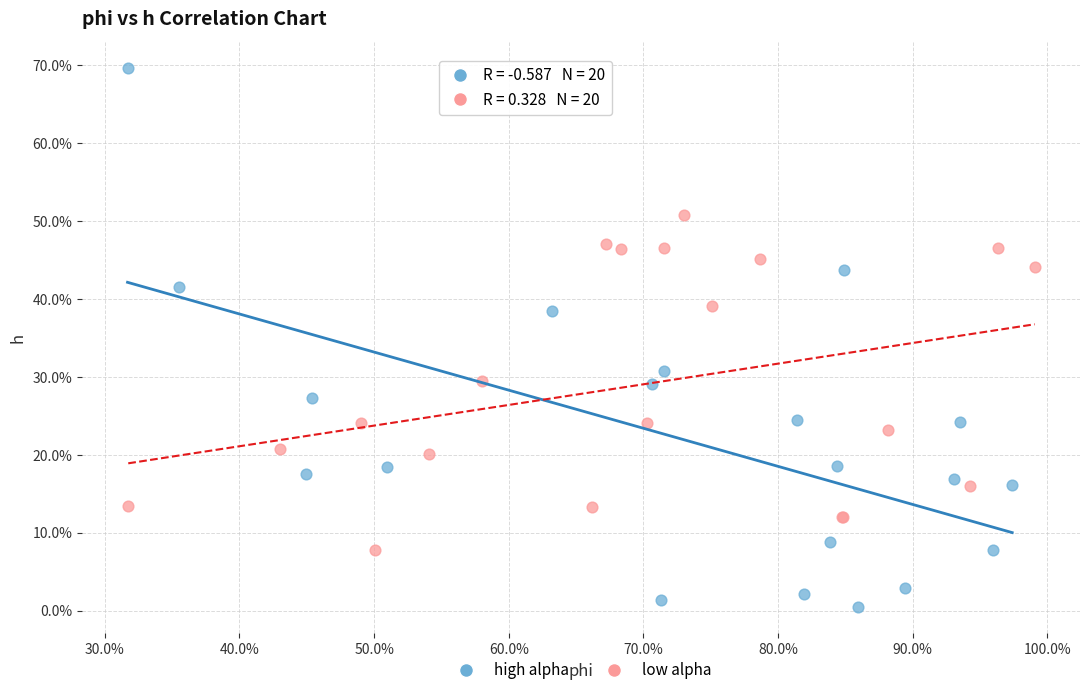

What are all the series names shown in the legend?

high alpha, low alpha